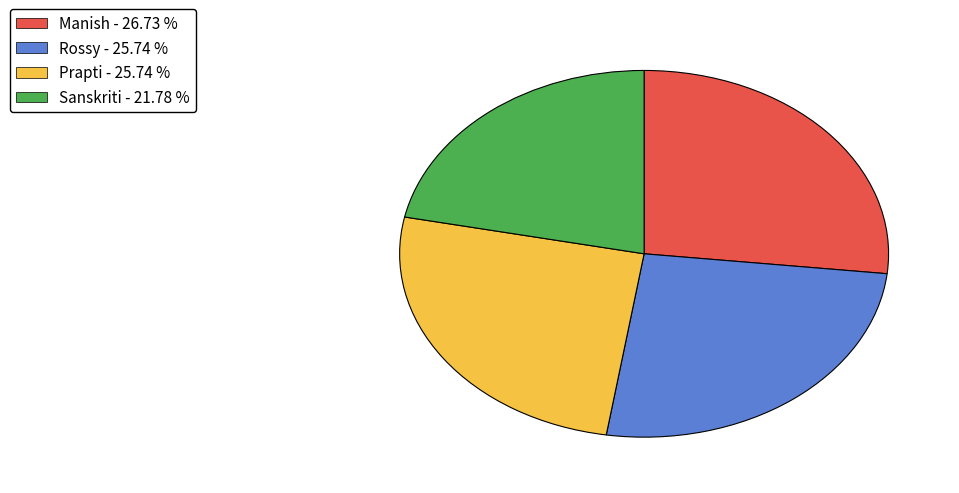

Is there any slice that represents more than half of the pie?

No